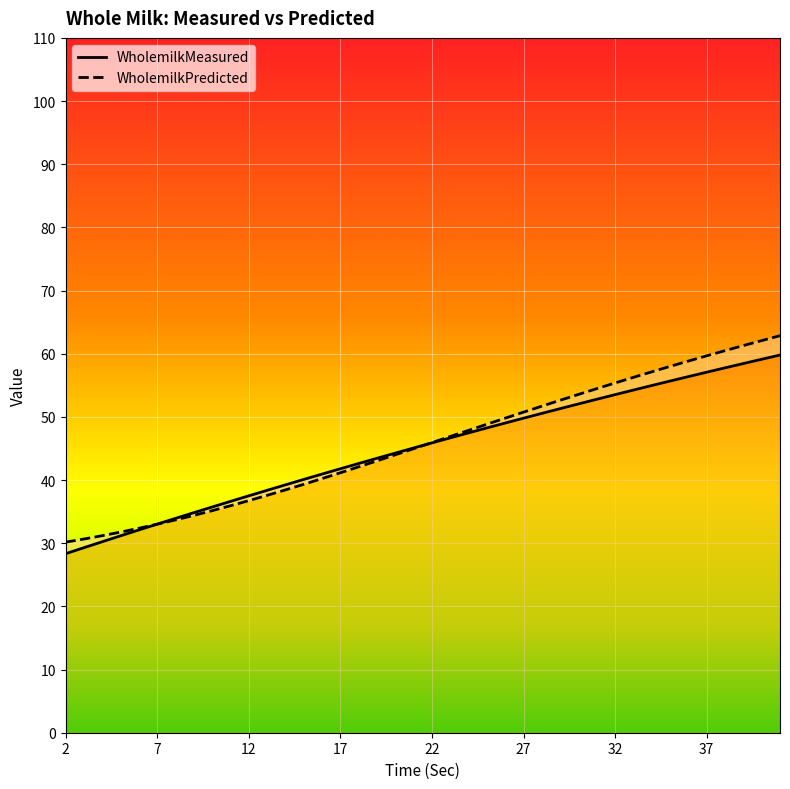

After their last crossing, which series has the higher values: WholemilkPredicted or WholemilkMeasured?

WholemilkPredicted